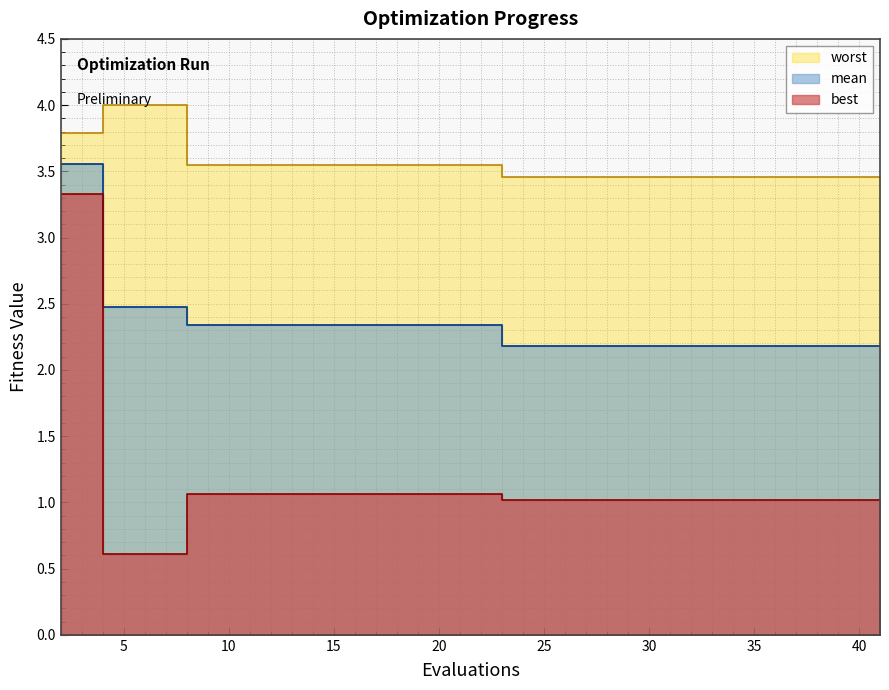

How many data points does each series have?

20